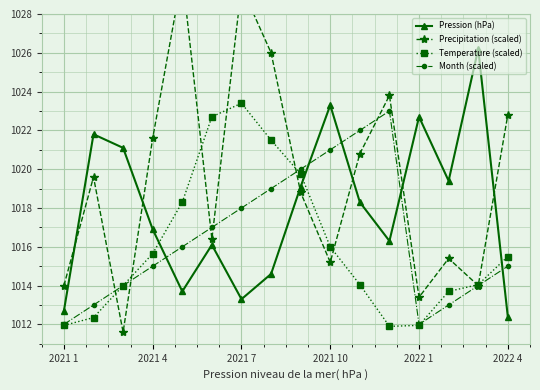

Does the chart display data point markers on the line(s)?

Yes